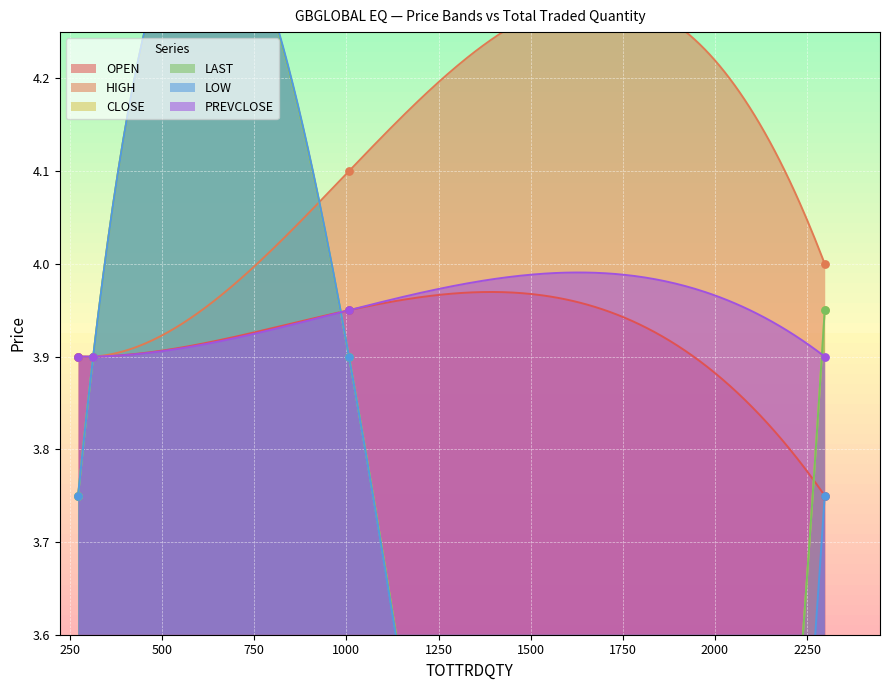

Which series has the largest total across all categories?

HIGH